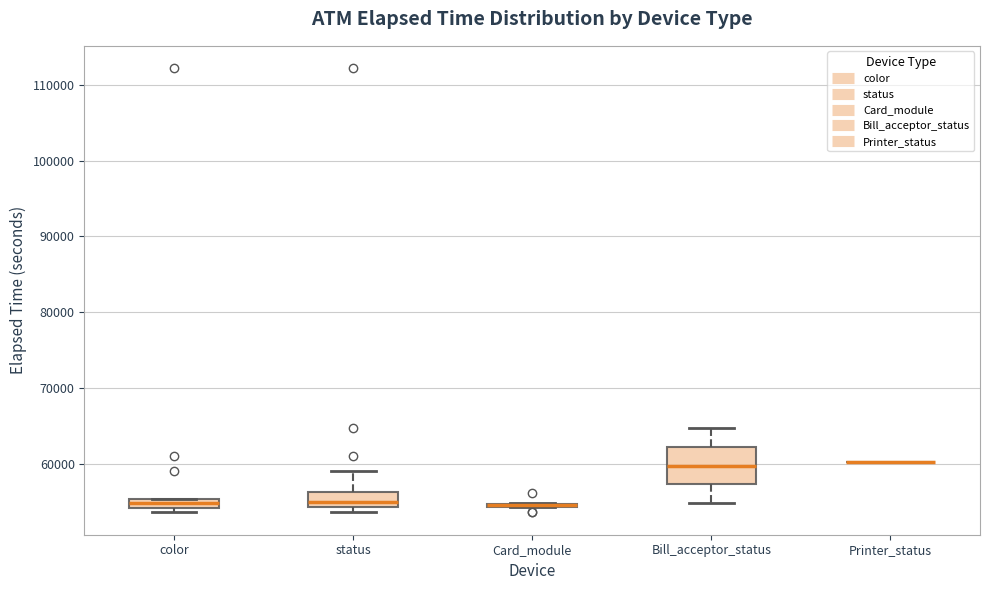

Comparing the boxes themselves (not the whiskers), which one is the tallest?

Bill_acceptor_status